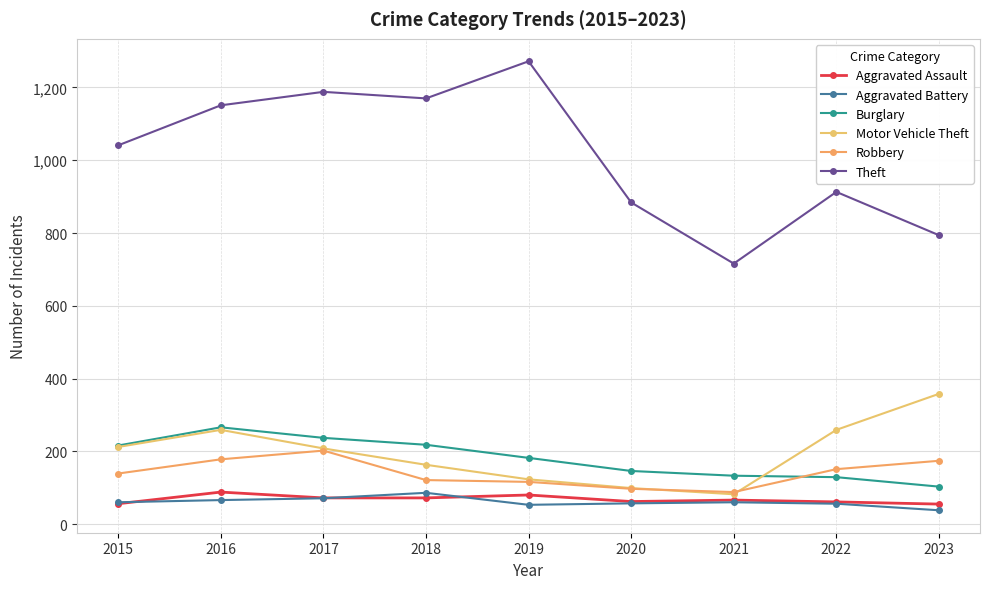

At which label does Aggravated Assault reach its peak?

2016